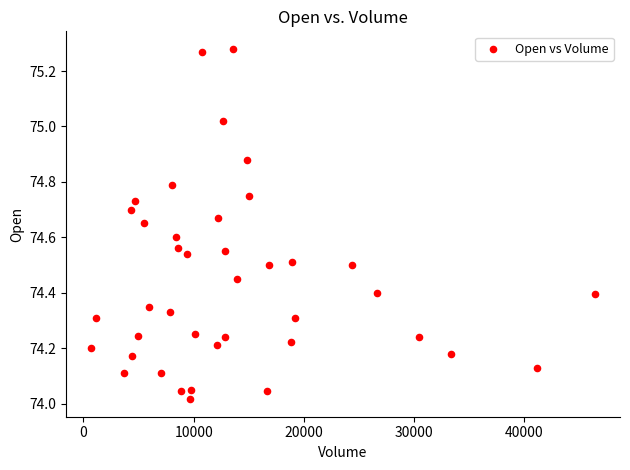

What is the range of Y values (max minus min)?

1.3